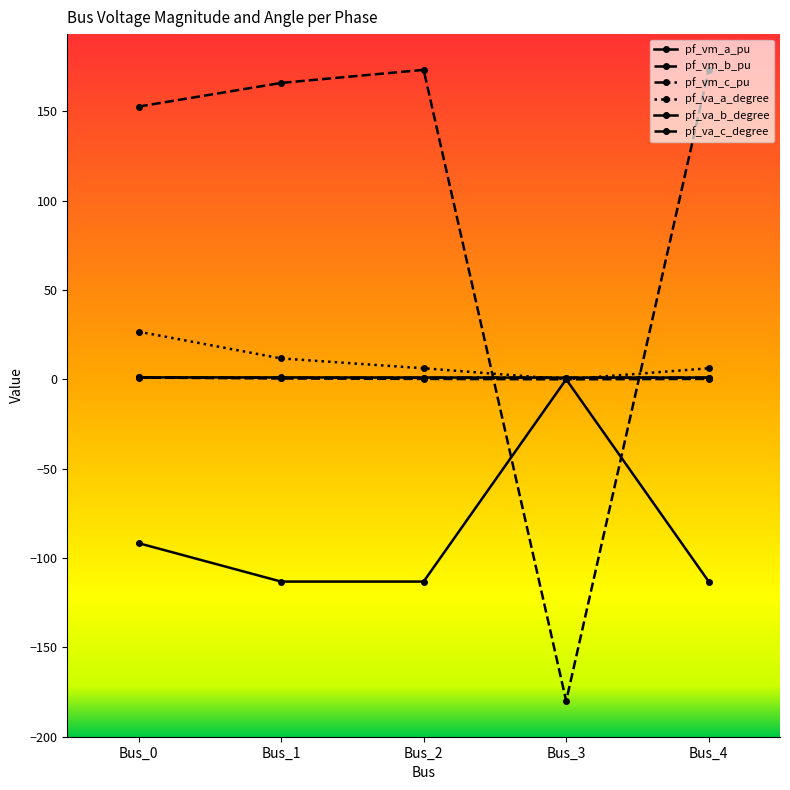

Which series has the largest total across all categories?

pf_va_c_degree